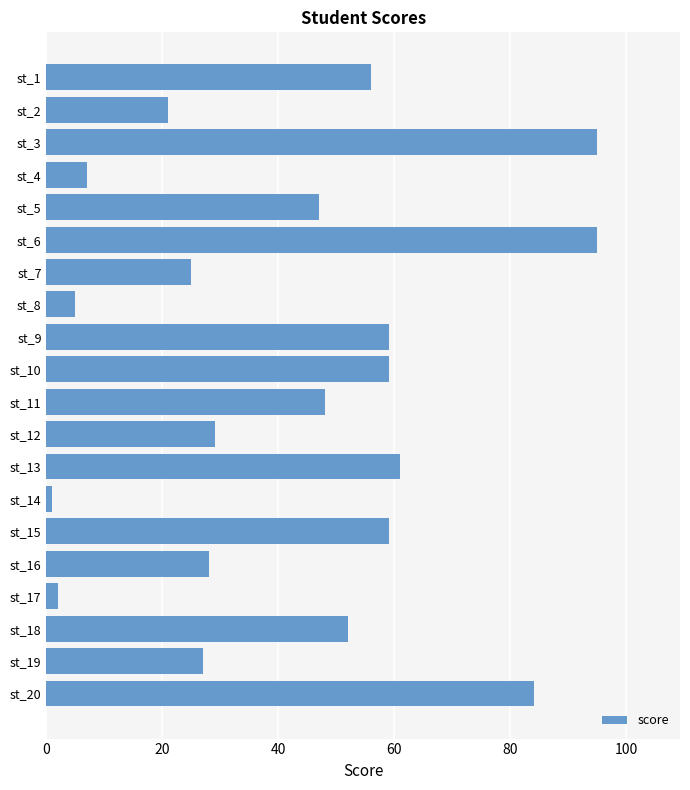

Are the bars horizontal?

Yes